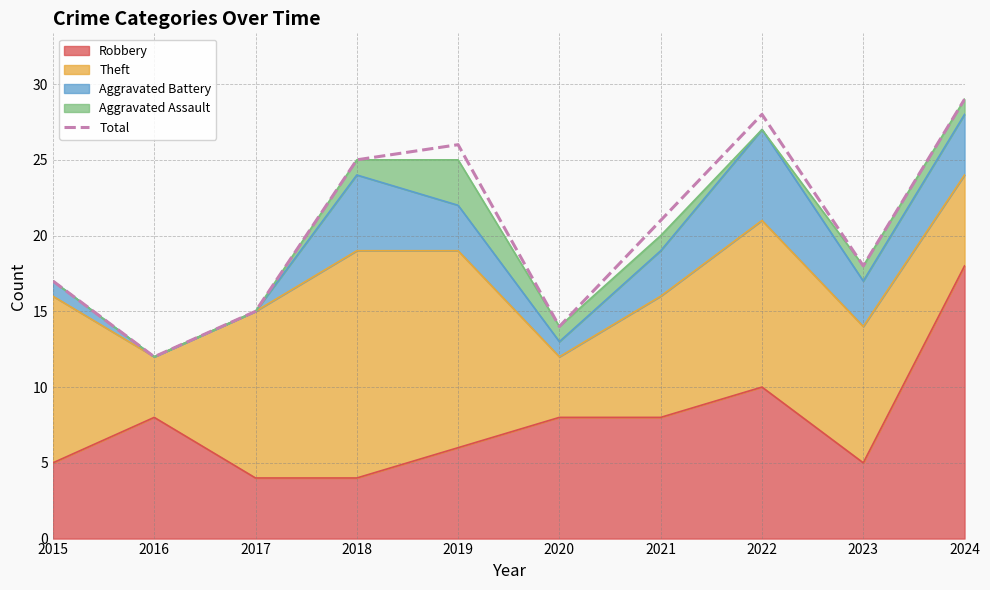

Approximately how many times larger is the value at 2017 compared to 2023?

0.8